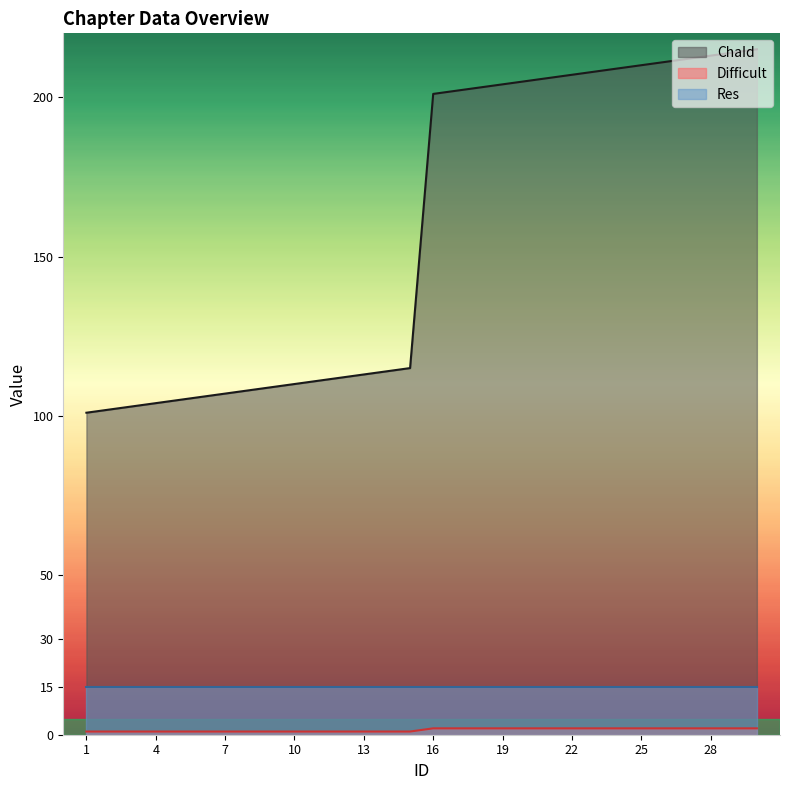

Which category has the lowest value across all series?

1